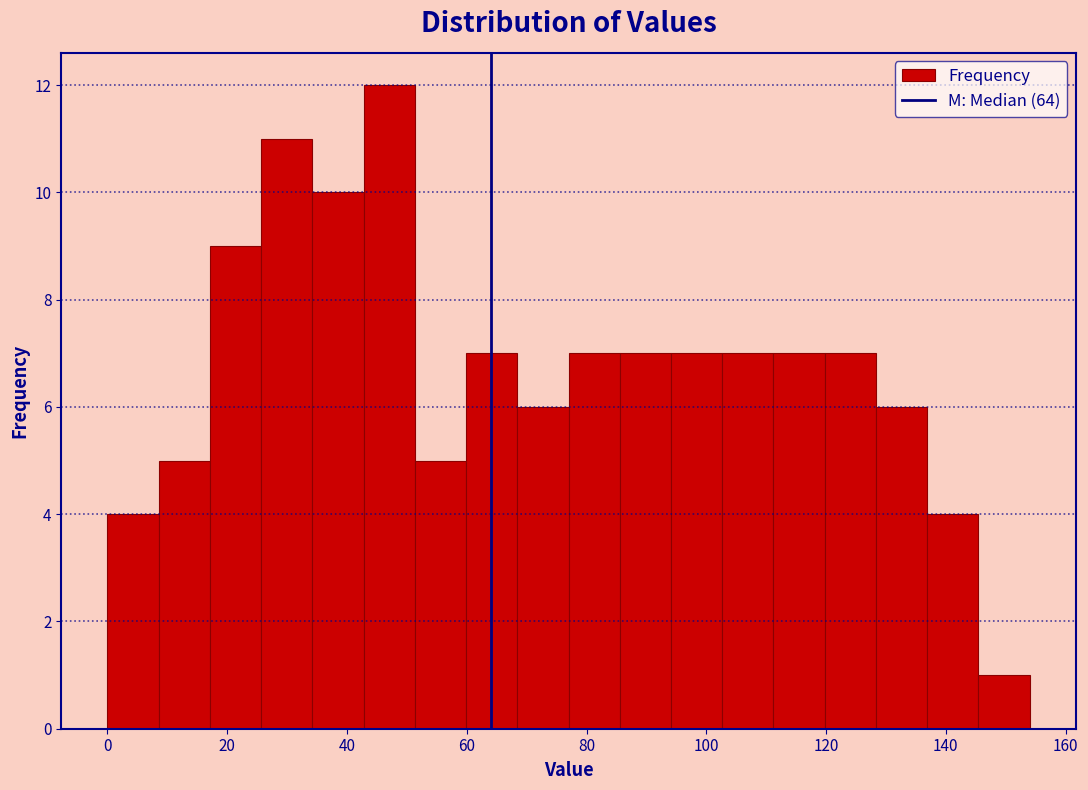

Reading left to right, list every bar in this chart as the range it spans on the x-axis followed by its height. Neither the bar edges nor the heights are printed on the chart, so give them approximately, as read against the axes.

0 to 8: 4
8 to 18: 5
18 to 26: 9
26 to 34: 11
34 to 42: 10
42 to 52: 12
52 to 60: 5
60 to 68: 7
68 to 78: 6
78 to 86: 7
86 to 94: 7
94 to 102: 7
102 to 112: 7
112 to 120: 7
120 to 128: 7
128 to 136: 6
136 to 146: 4
146 to 154: 1